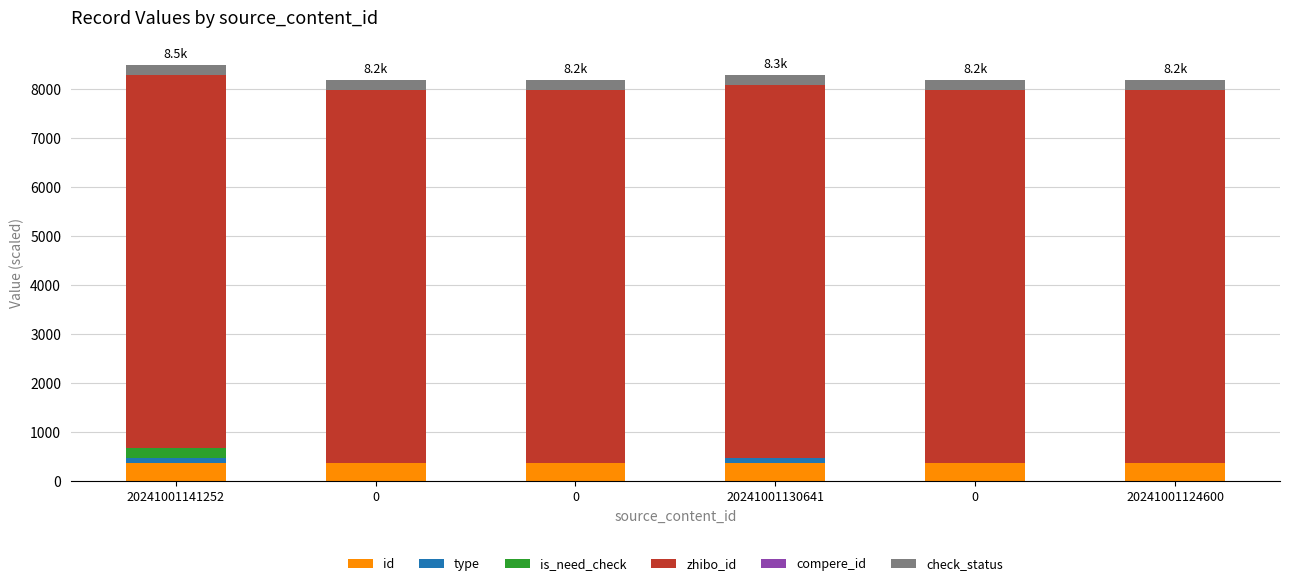

Are the bars grouped side by side (vs. stacked)?

No